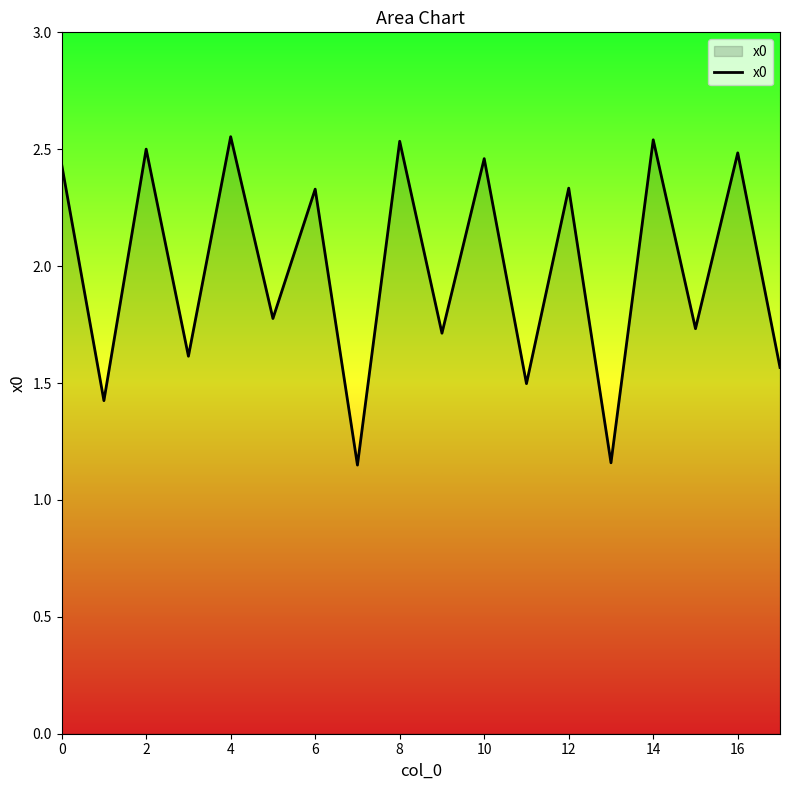

How many points are higher than both their immediate neighbors (excluding endpoints)?

8